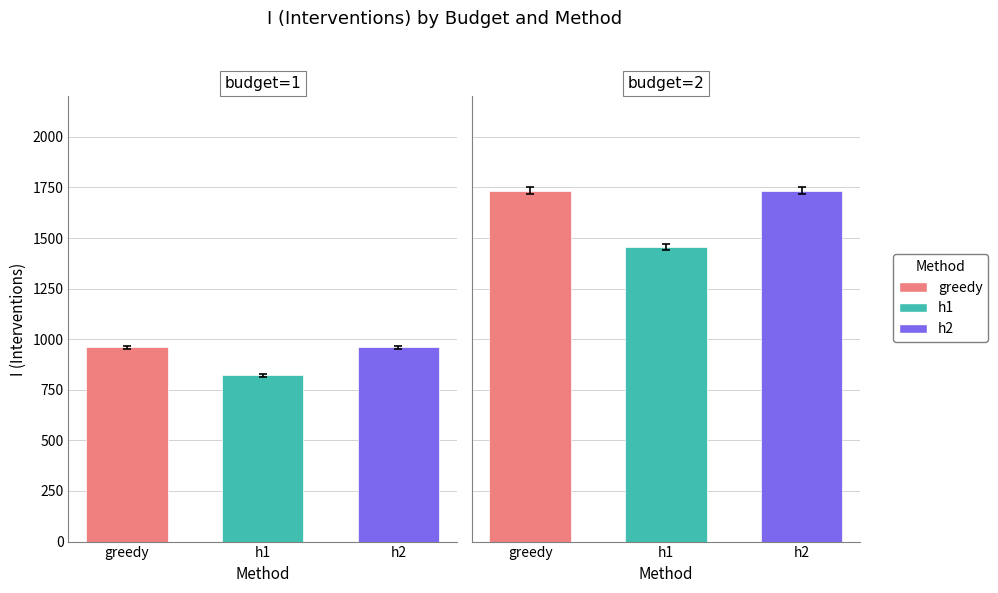

What is the smallest value displayed?

821